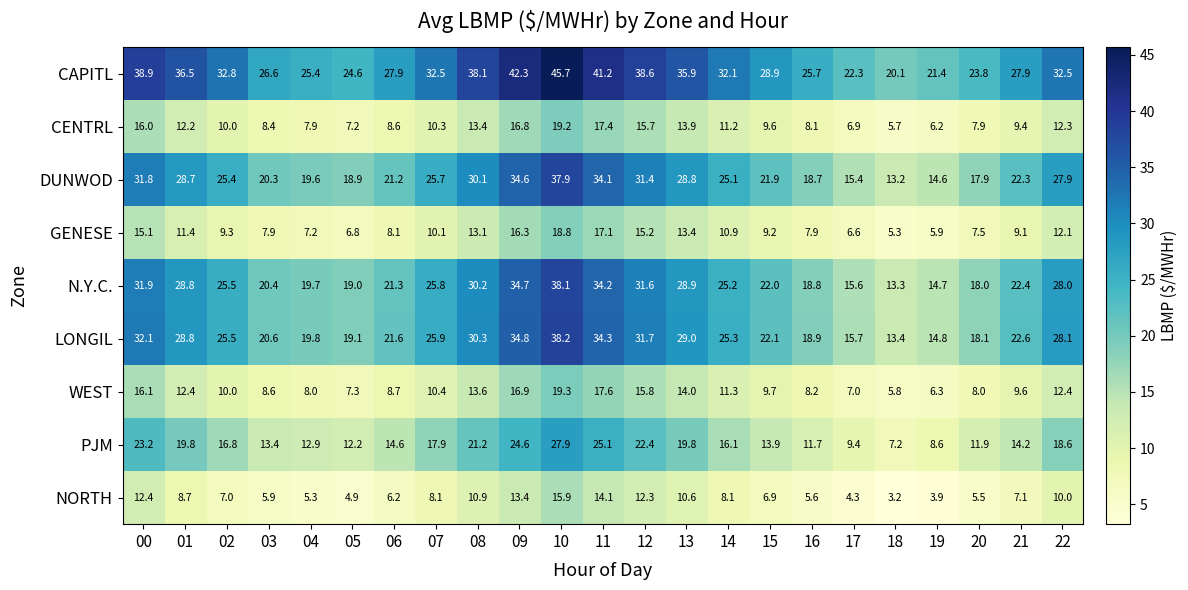

True or false: CENTRL has a value of 15.7 at 12.

True